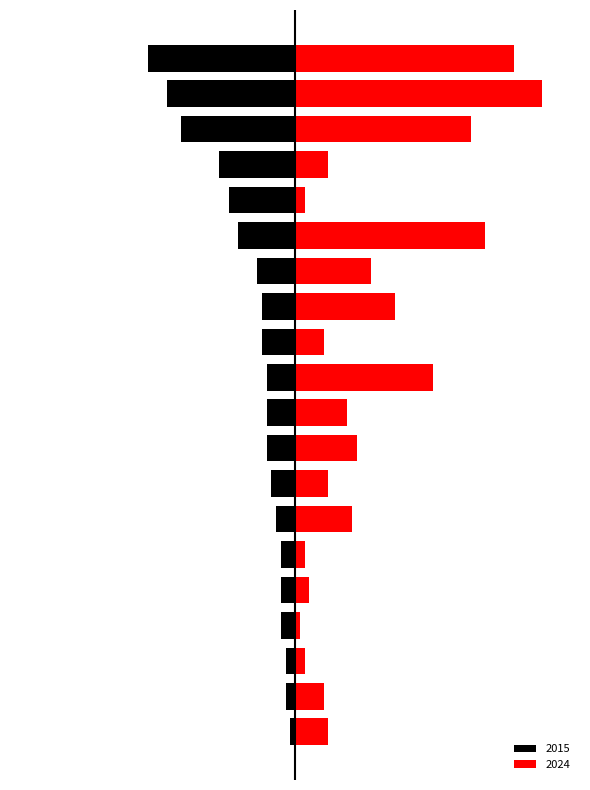

Between Chatham and Bridgeport, which series saw the biggest shift?

2024